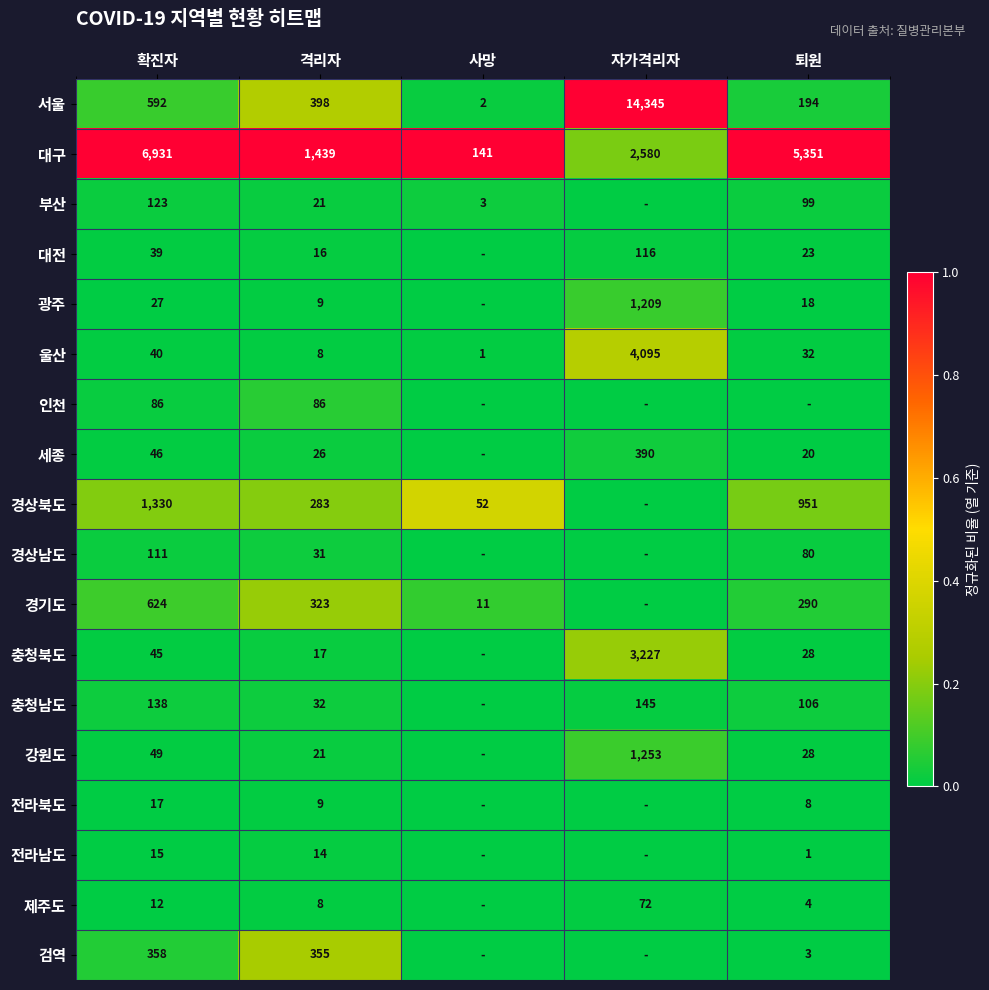

The 경기도 series shows 78 at 퇴원. True or false?

False